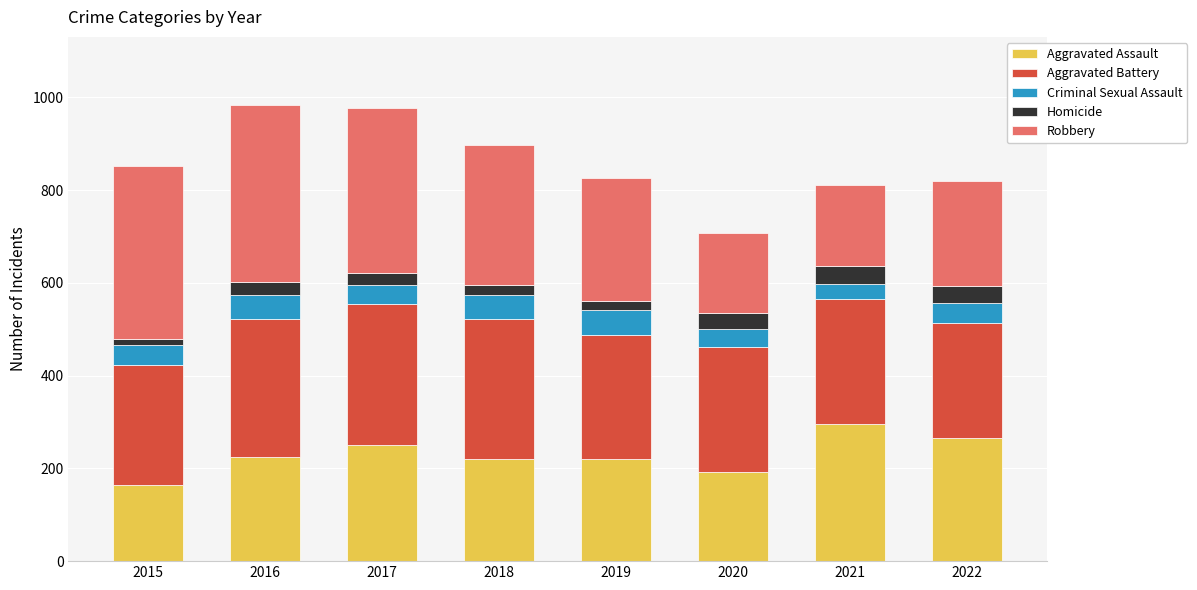

Does the chart contain stacked bars?

Yes